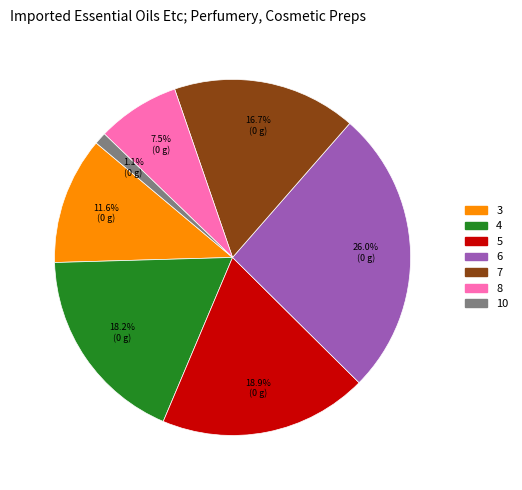

To the nearest percent, what portion does 5 represent?

19%